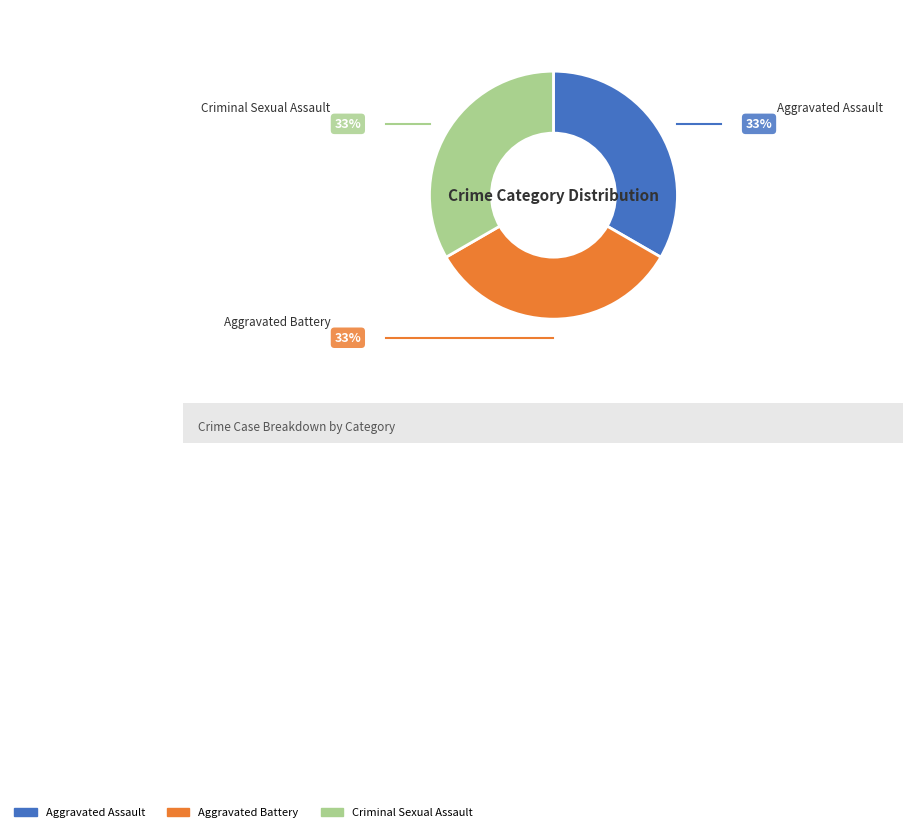

Does any single category account for the majority?

No